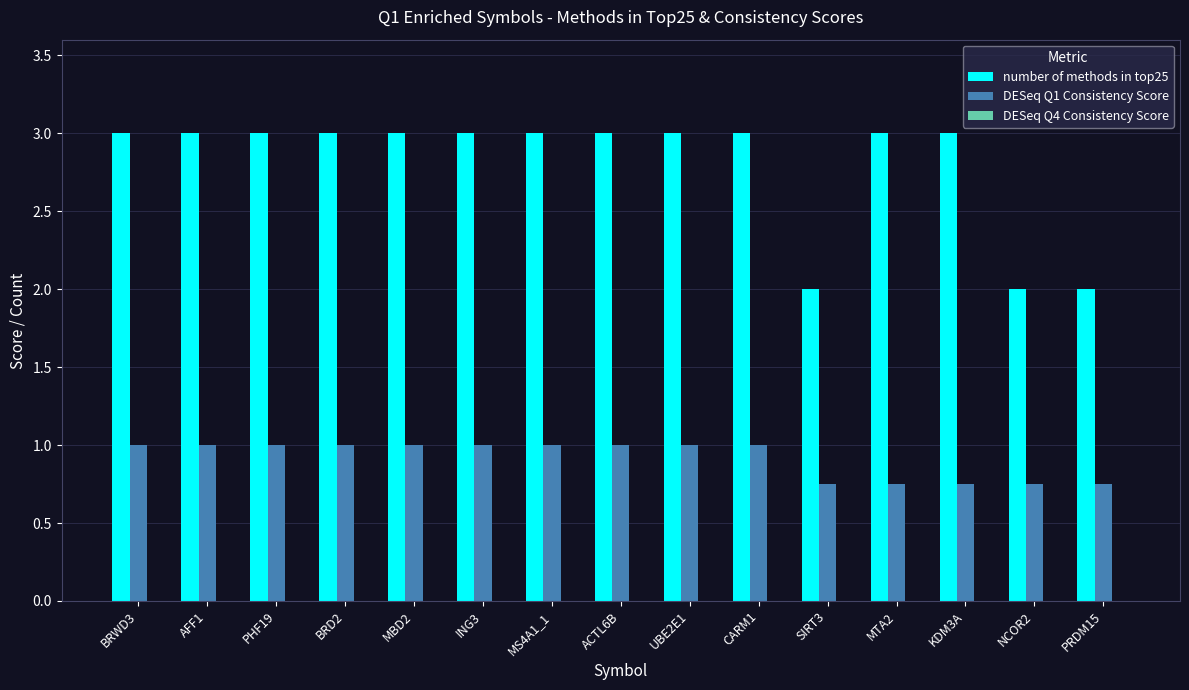

How many distinct data groups are displayed?

2